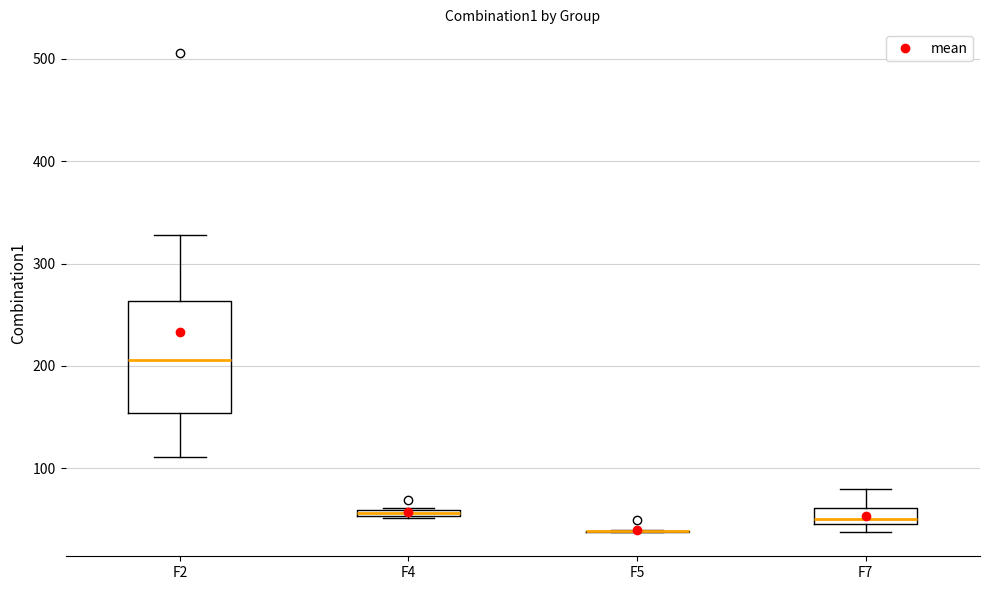

Comparing the boxes themselves (not the whiskers), which one is the tallest?

F2